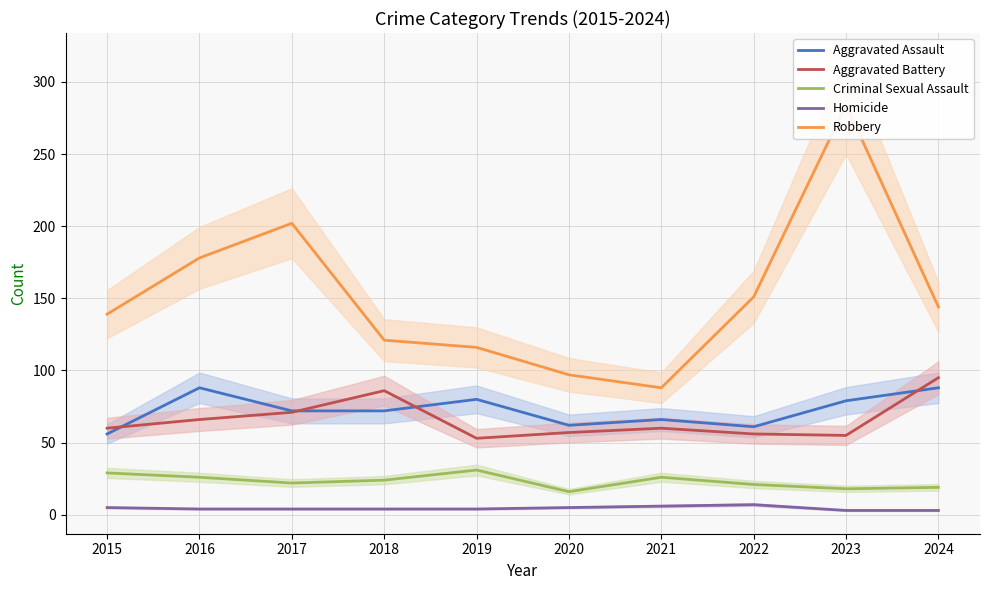

Between 2018 and 2020, which is larger?

2018